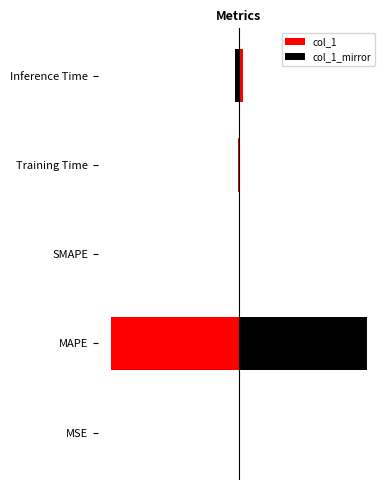

How many data points in col_1_mirror are less than 0?

4